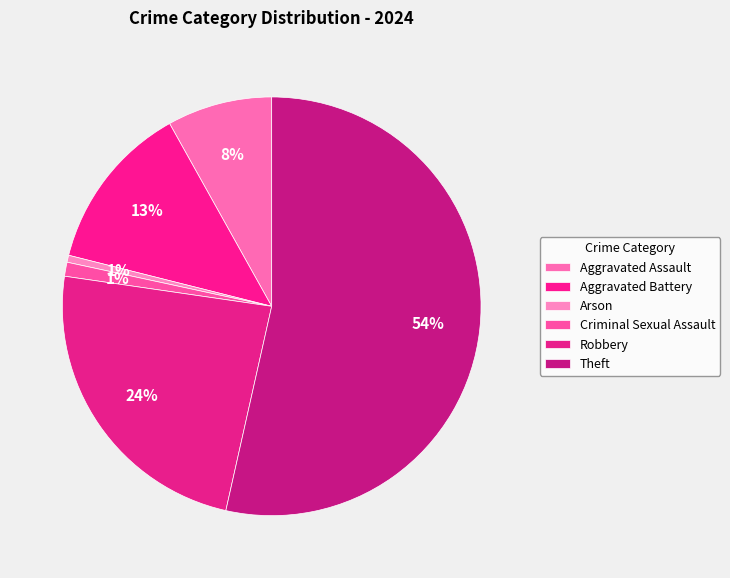

Which slice is the largest?

Theft